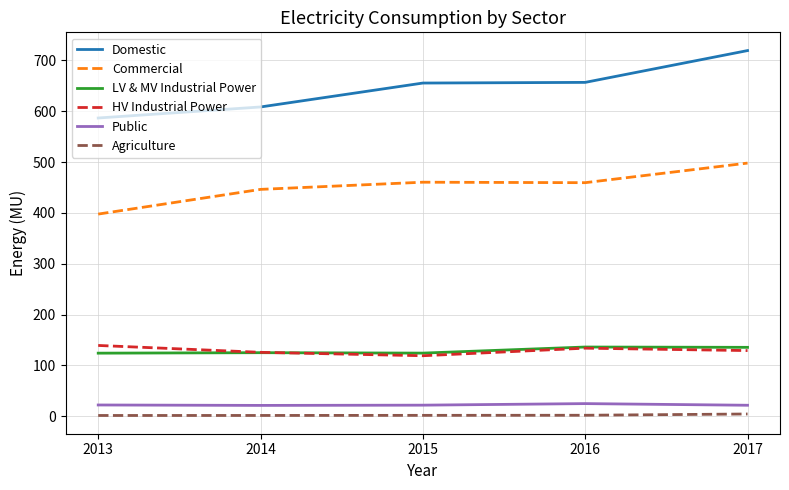

Which series has the largest range (max minus min)?

Domestic